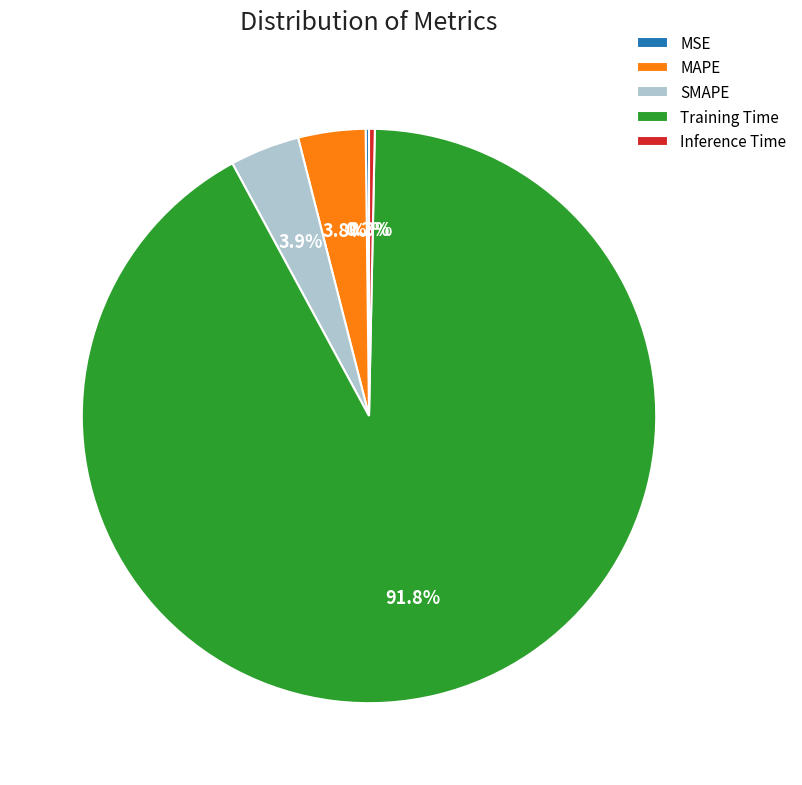

Between Inference Time and MAPE, which is larger?

MAPE